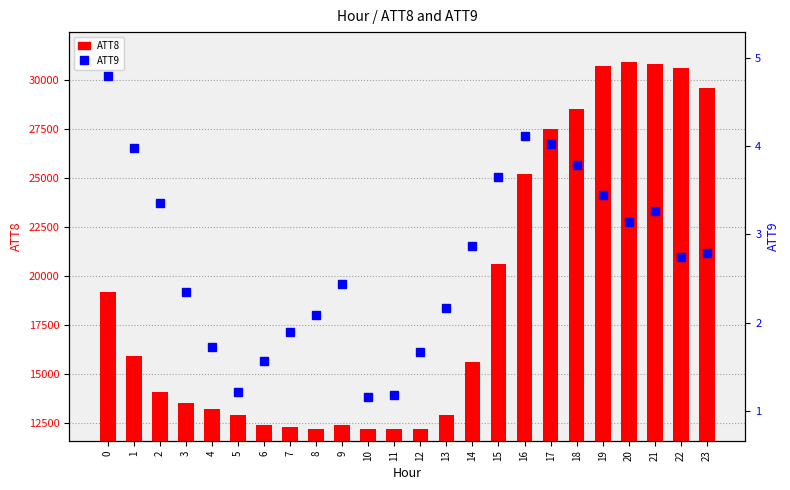

Are the bars horizontal?

No